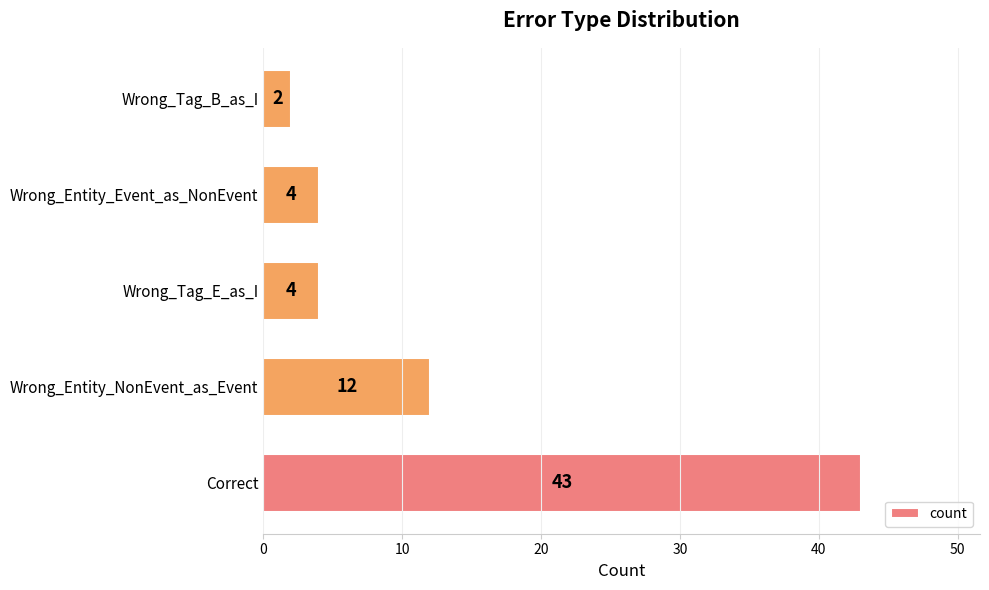

What is the average value?

13